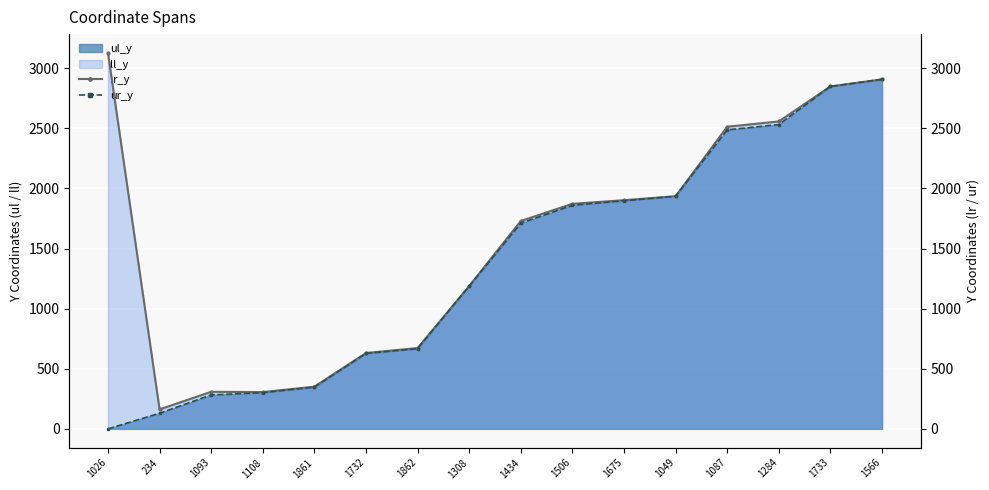

True or false: lr_y and ur_y cross at least once.

False